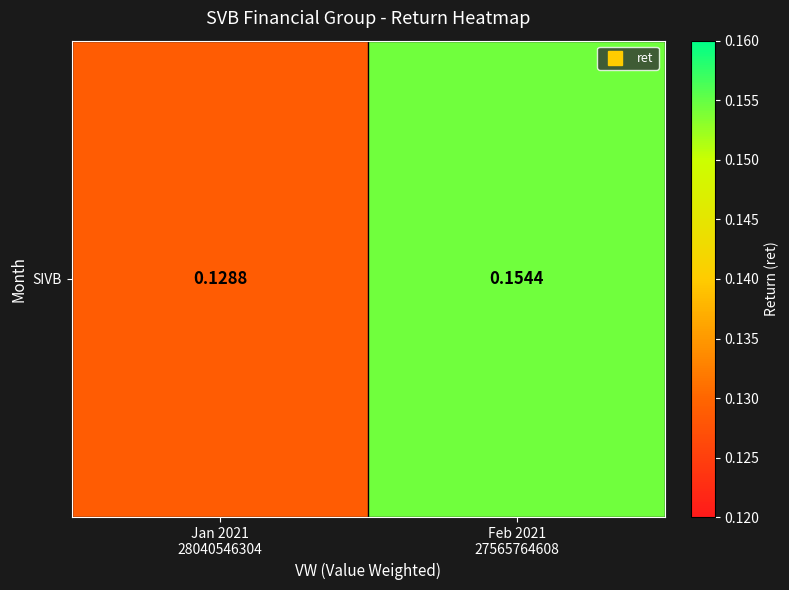

The chart shows a value of 0.2 at Feb 2021
27565764608. True or false?

True